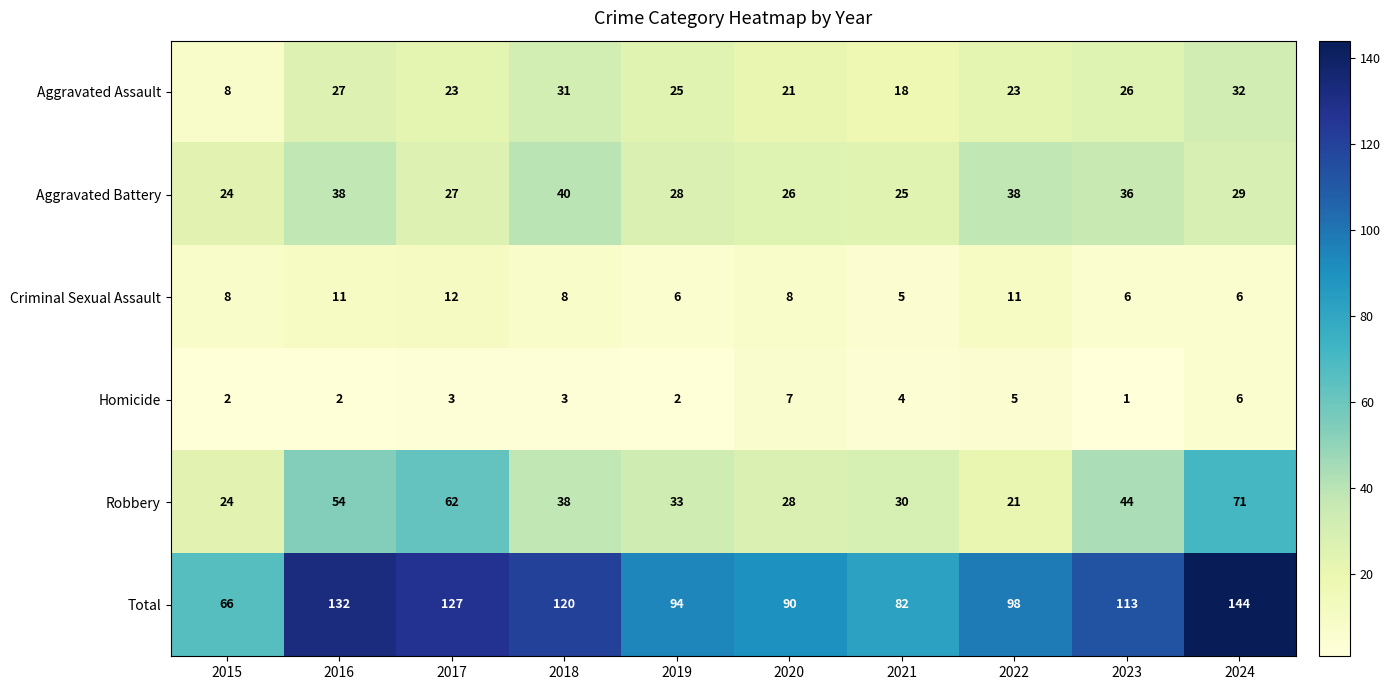

Which series has the largest total across all categories?

Total